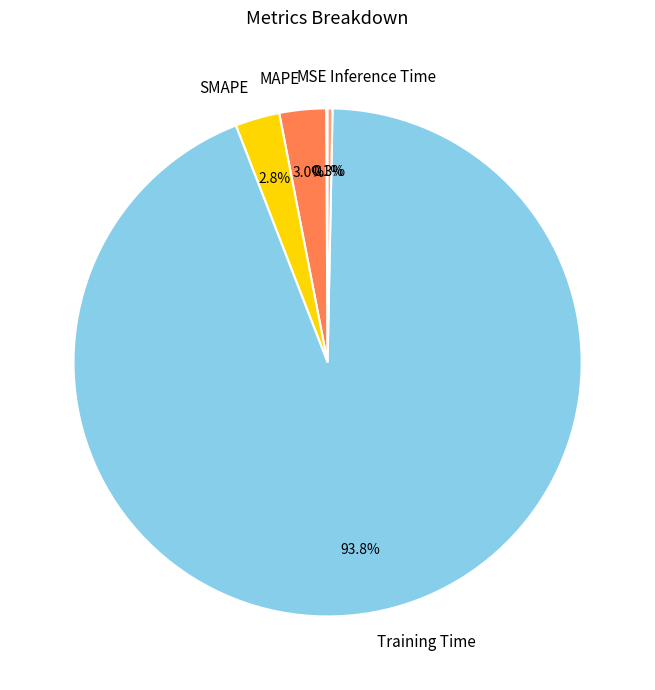

Is there any slice that represents more than half of the pie?

Yes